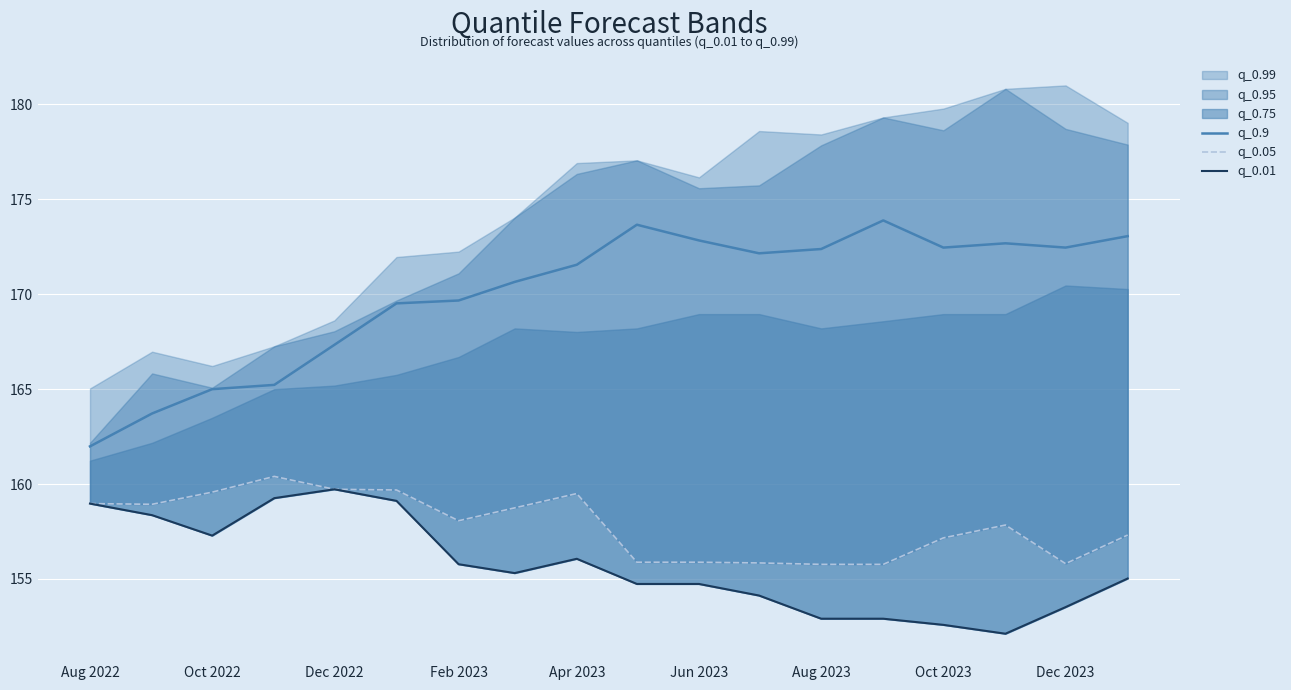

How many lines are shown in the chart?

3